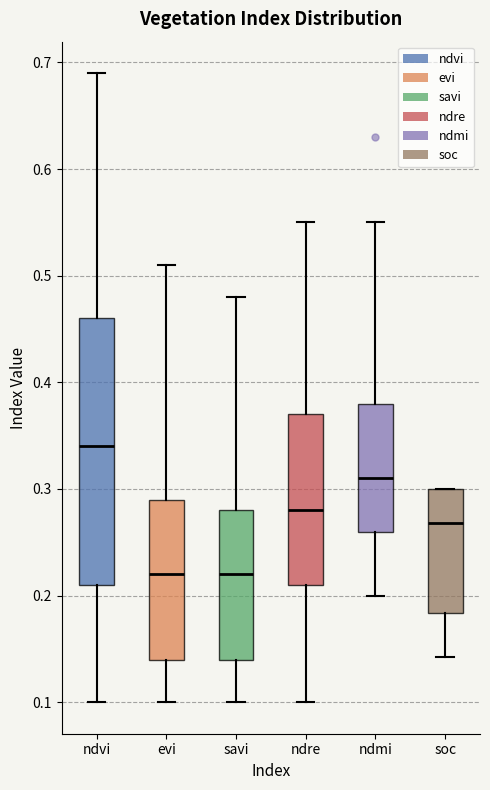

Which box is the tallest, from its lower edge to its upper edge?

ndvi